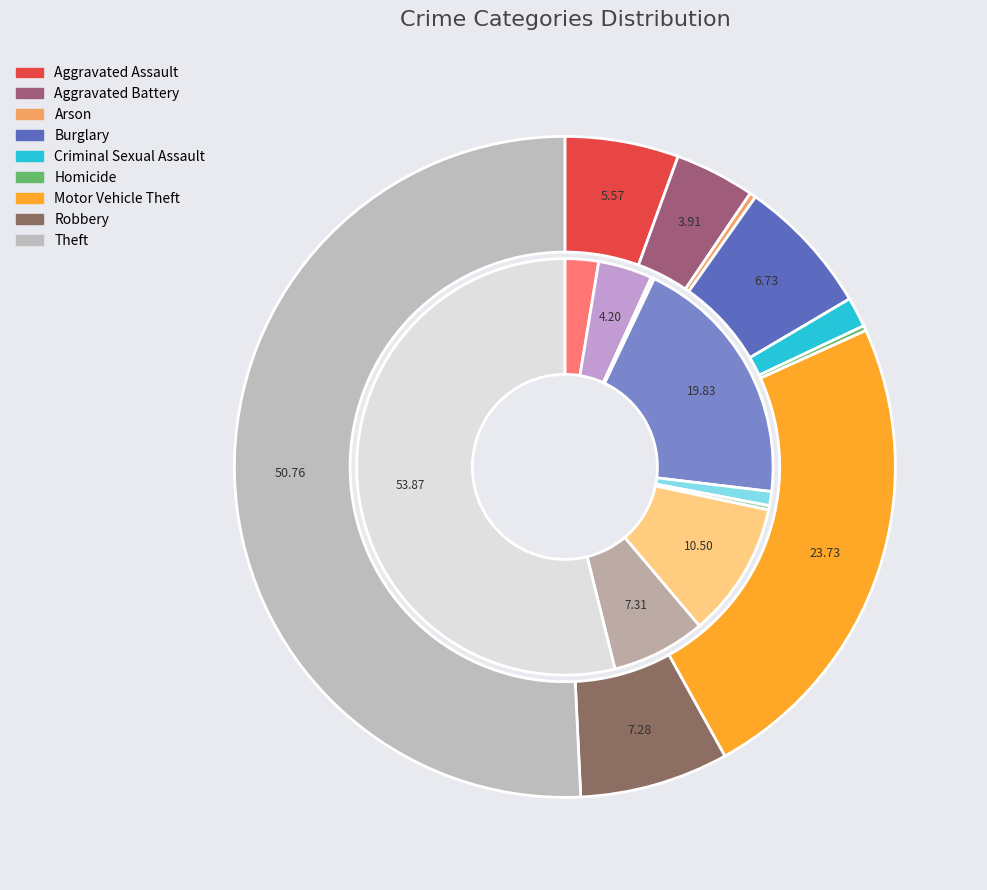

True or false: 8 accounts for 51% of the total.

True